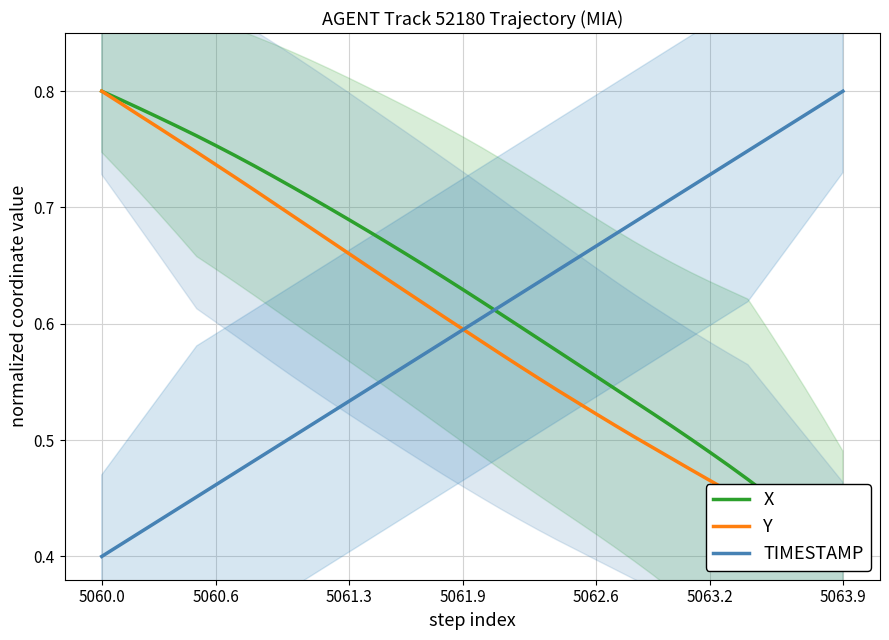

List the series in order of their peak value, highest first.

X, Y, TIMESTAMP